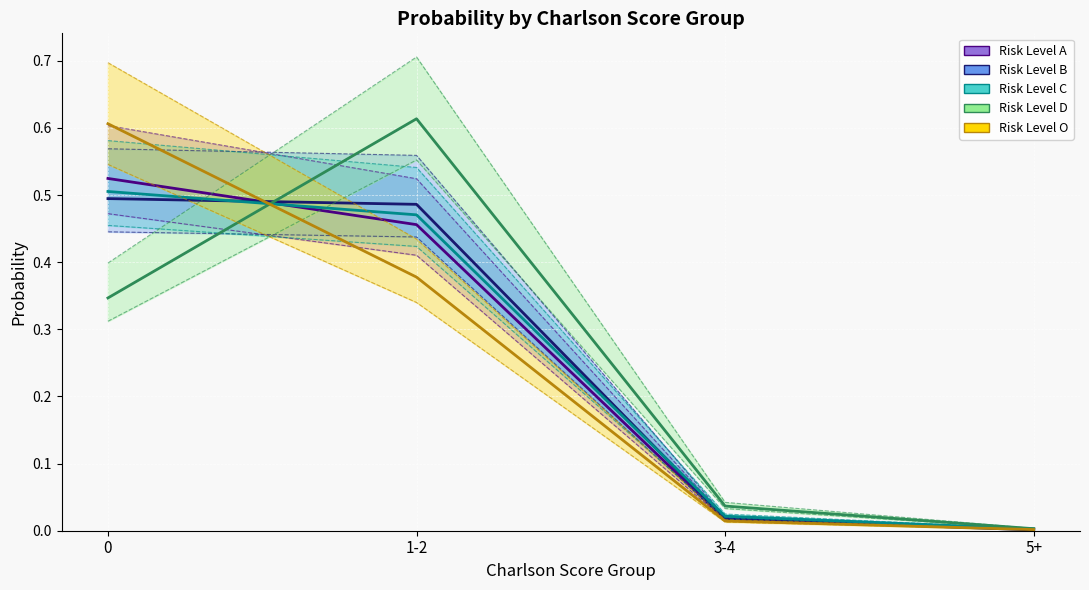

What is the total value across all series at 0?

2.5